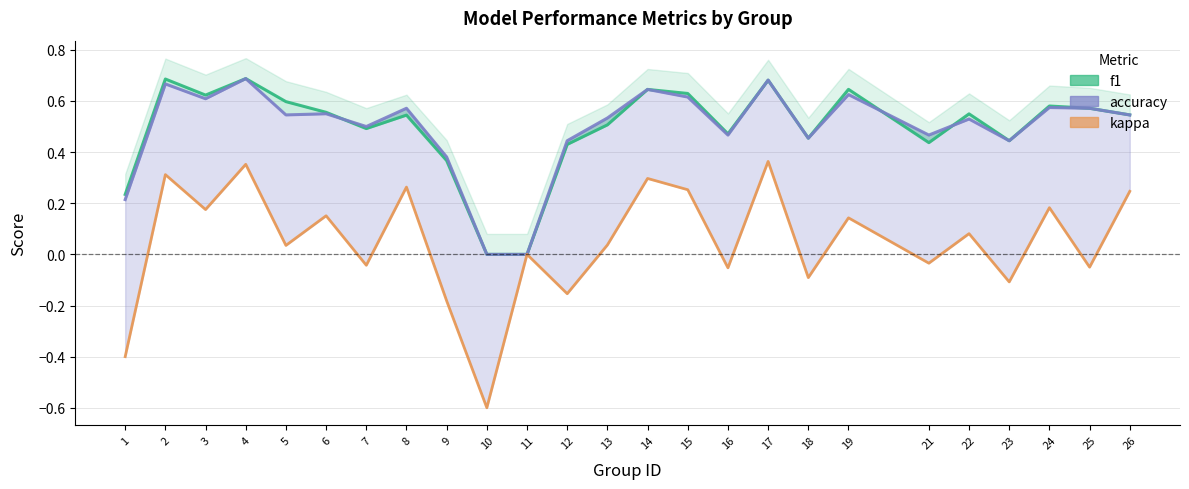

How many values in accuracy are above zero?

23